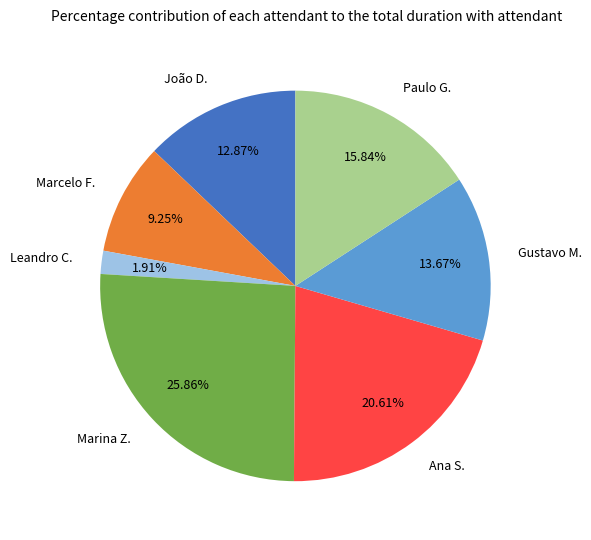

Rank the categories by value from lowest to highest.

Leandro C., Marcelo F., João D., Gustavo M., Paulo G., Ana S., Marina Z.